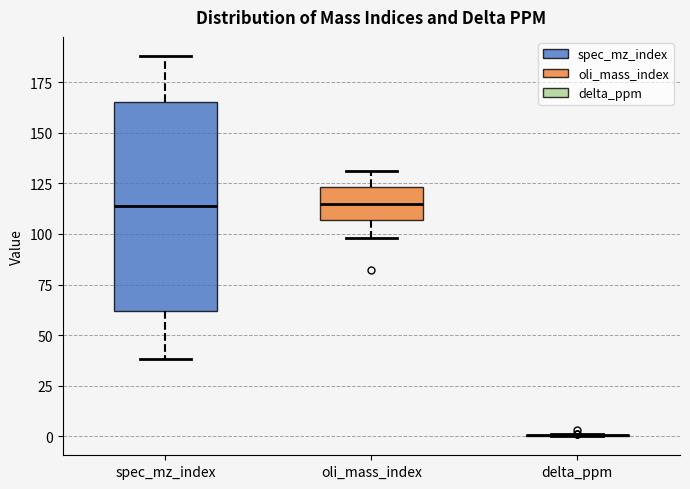

Where does the median line of the box for spec_mz_index sit on the y-axis? The values are not printed on the chart, so give them approximately, as read against the axis.

115